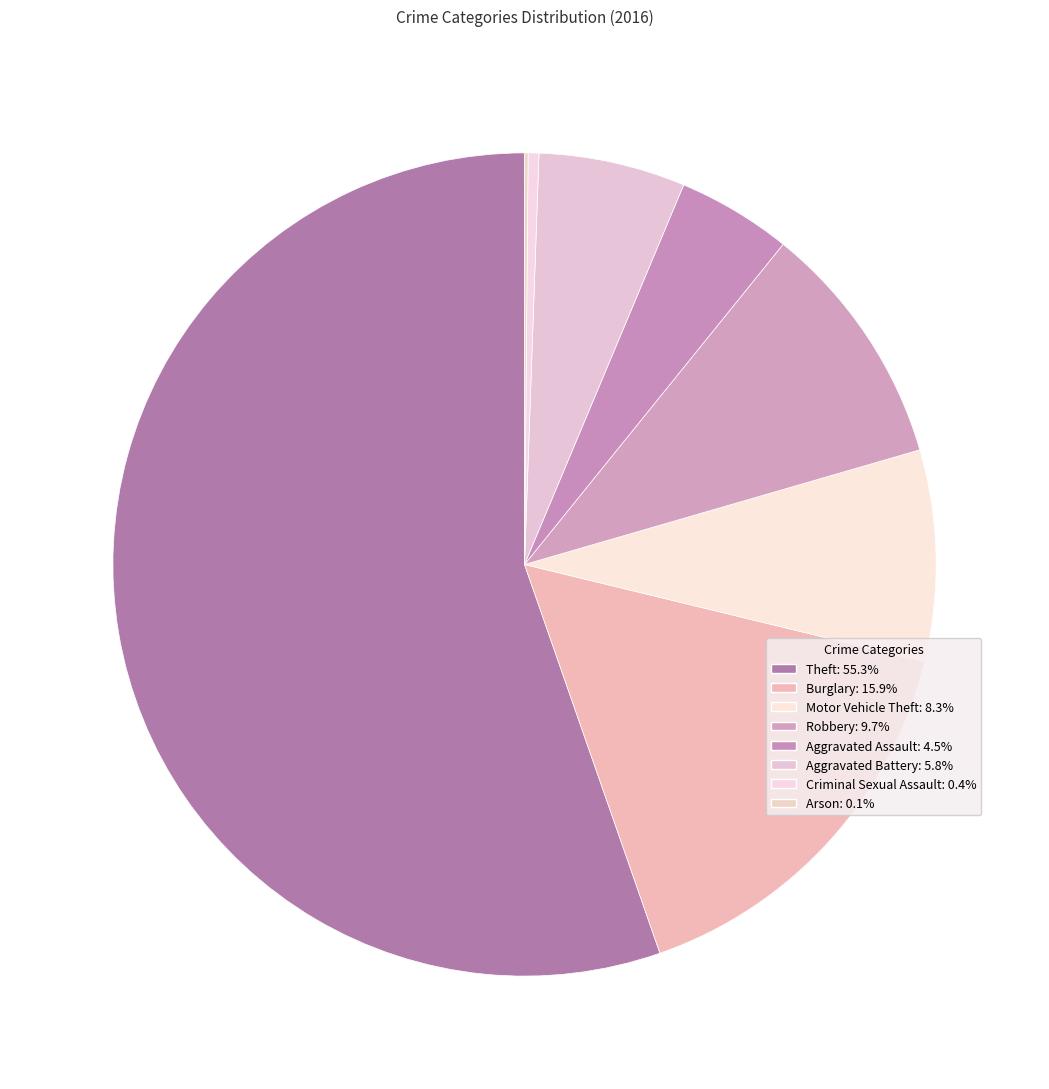

How many segments does this pie chart have?

8